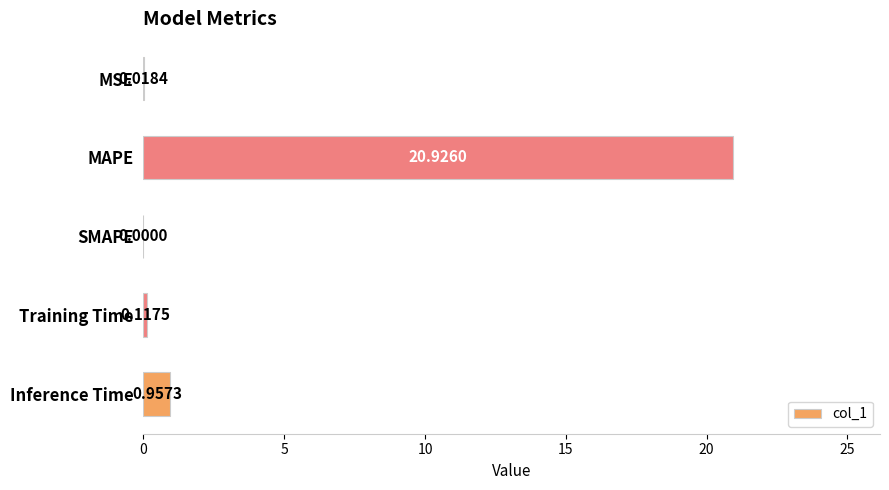

How many values exceed 0?

4